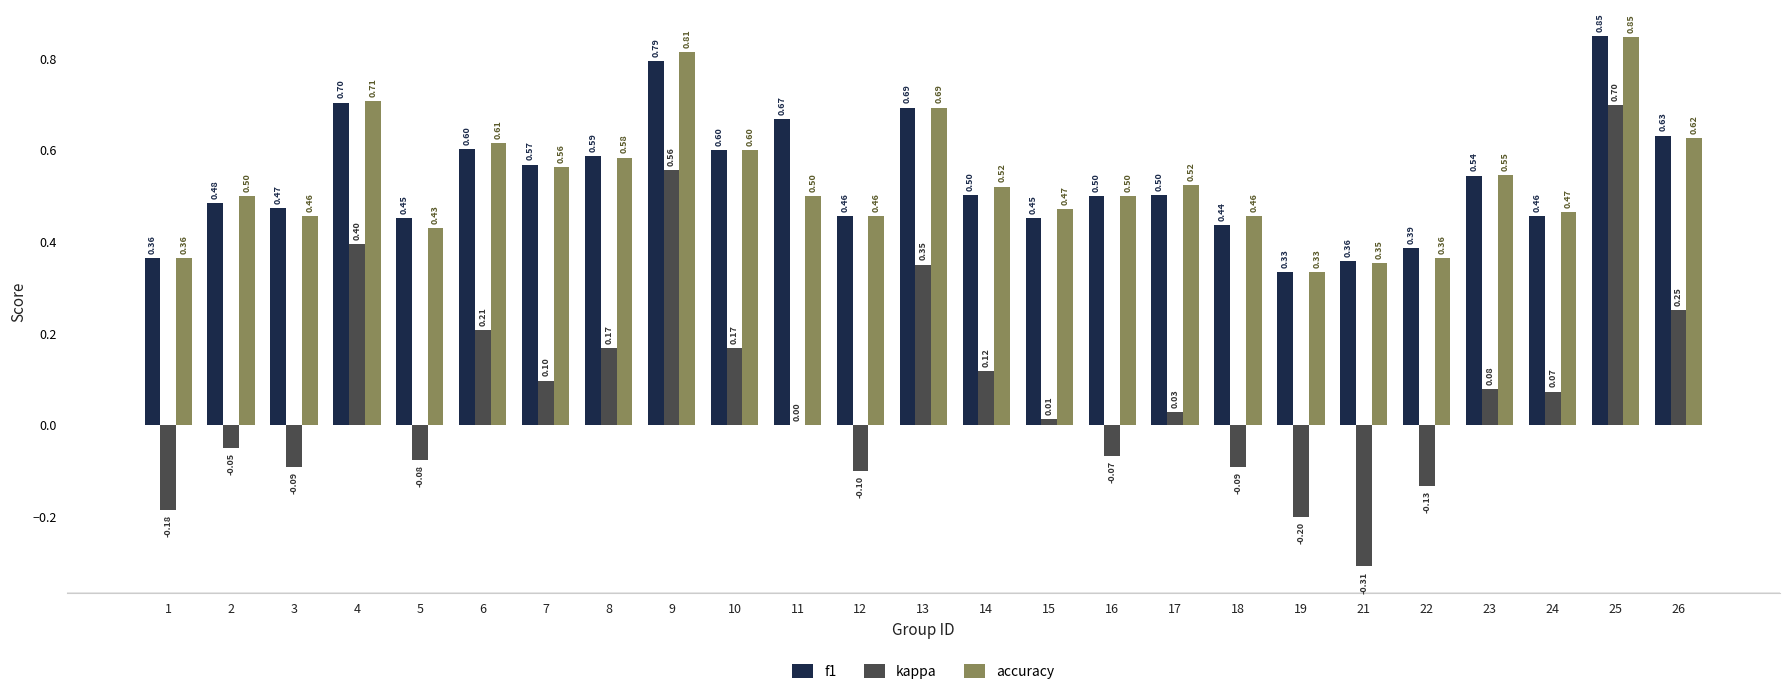

Which series has the widest spread of values?

kappa